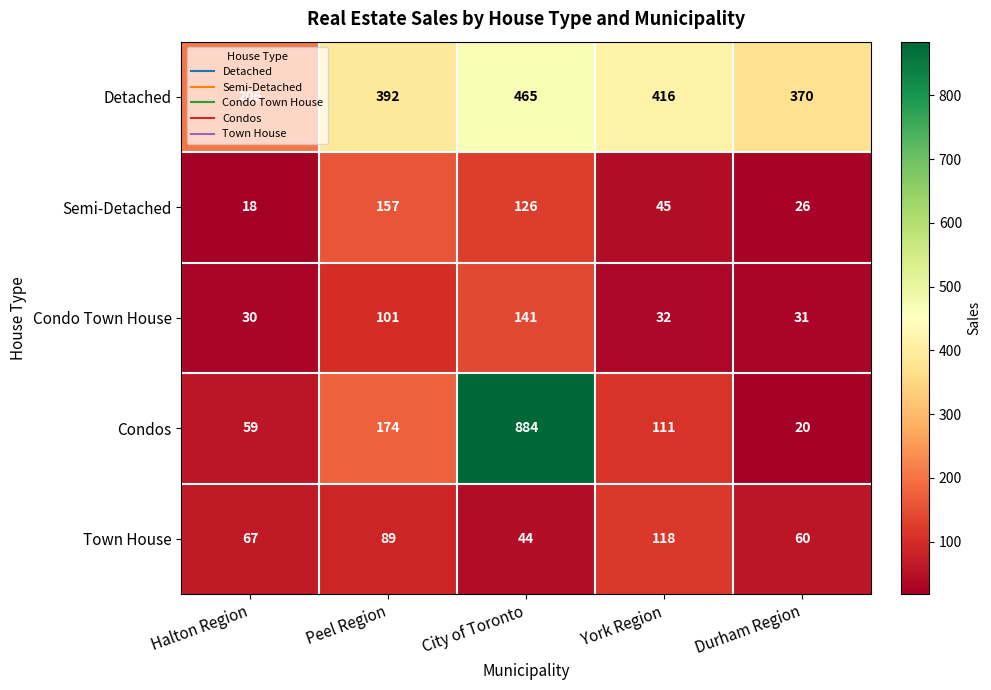

What is the sum of the Semi-Detached values at Peel Region and Halton Region?

175